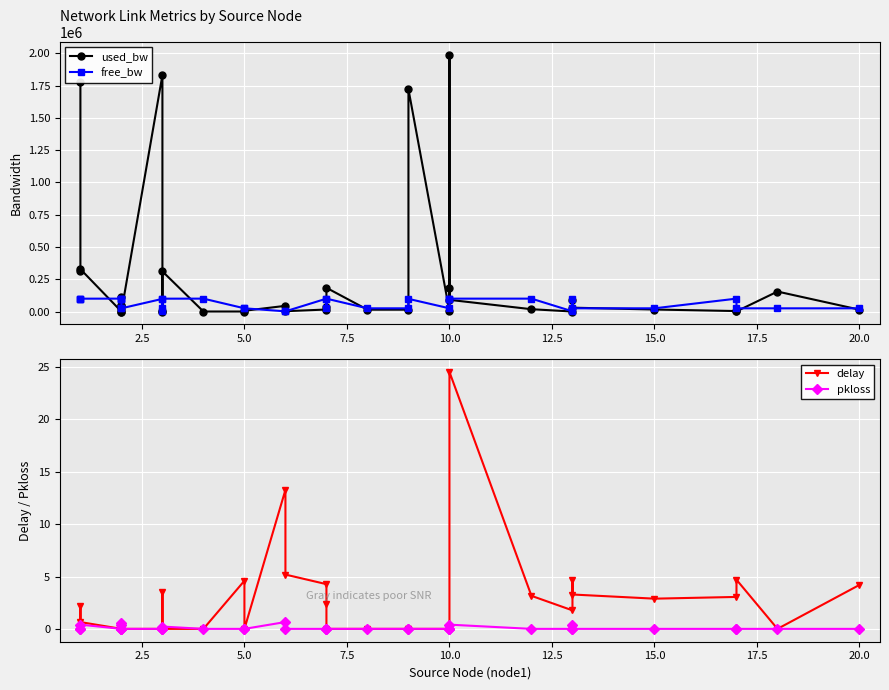

Reading left to right, what are all the values shown in this chart?

used_bw: 1775700.6	314298.6	328510.6	191.6	53735.3	22797.8	114400.9	40644.8	191.7	1832207.6	1381.4	191.6	311261.9	191.7	191.6	6140.3	44216.4	2570.7	15660.6	33507.7	184024.9	14467.8	14470.0	1722762.5	2523.1	185752.4	1991073.4	90611.8	18040.4	191.6	85852.9	29932.1	15660.6	3761.0	1381.6	154842.3	14470.7
free_bw: 98223.7	99685.7	99671.5	99999.8	99946.3	99977.2	99885.6	24959.4	24999.8	98167.8	24998.6	1549.8	99688.1	99999.8	24999.8	24993.9	1505.8	1547.4	99984.3	24966.5	99815.3	24985.5	24985.5	98277.2	24997.5	99814.2	98008.2	99909.4	99982.0	1549.8	99914.1	24970.1	24984.3	99996.2	24998.6	24845.1	24985.5
delay: 0.0	2.2	0.6	0.0	0.0	0.0	0.0	0.0	0.0	0.0	0.0	3.5	0.0	0.0	4.6	0.0	13.3	5.2	4.3	2.4	0.0	0.0	0.0	0.0	0.0	0.0	0.0	24.5	3.2	1.8	4.6	3.3	2.9	3.0	4.7	0.0	4.2
pkloss: 0.0	0.0	0.4	0.0	0.6	0.0	0.4	0.0	0.0	0.0	0.0	0.0	0.2	0.0	0.0	0.0	0.7	0.0	0.0	0.0	0.0	0.0	0.0	0.0	0.0	0.0	0.0	0.4	0.0	0.0	0.4	0.0	0.0	0.0	0.0	0.0	0.0